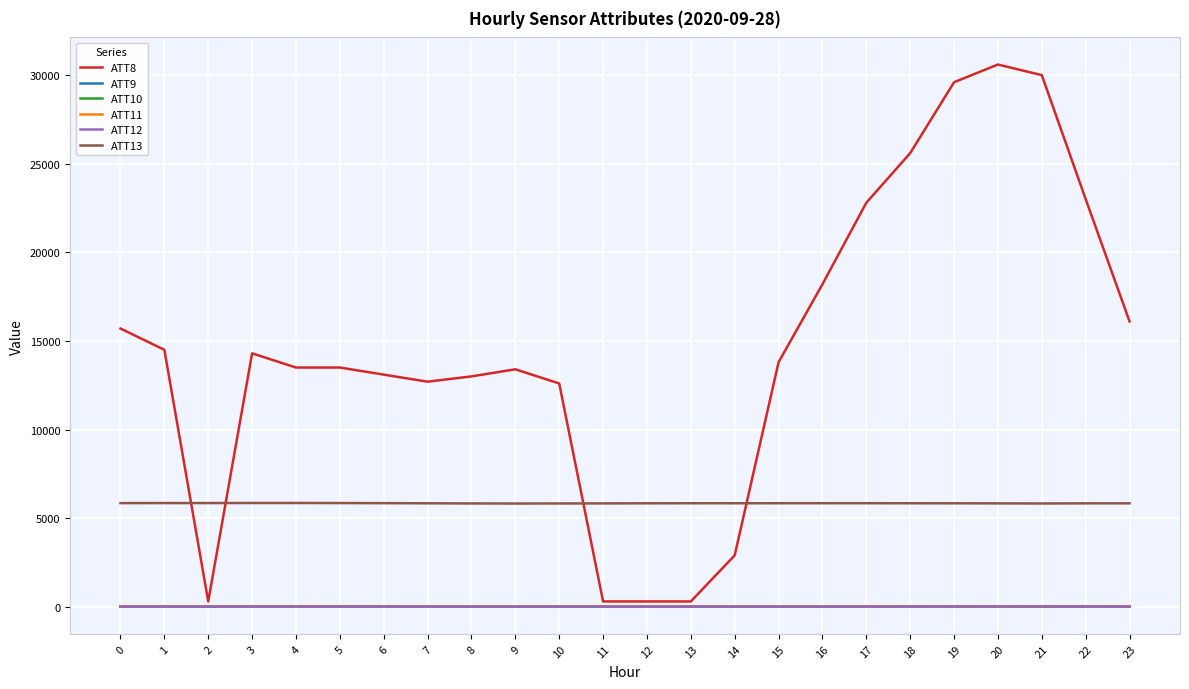

True or false: ATT9 and ATT13 intersect in this chart.

False